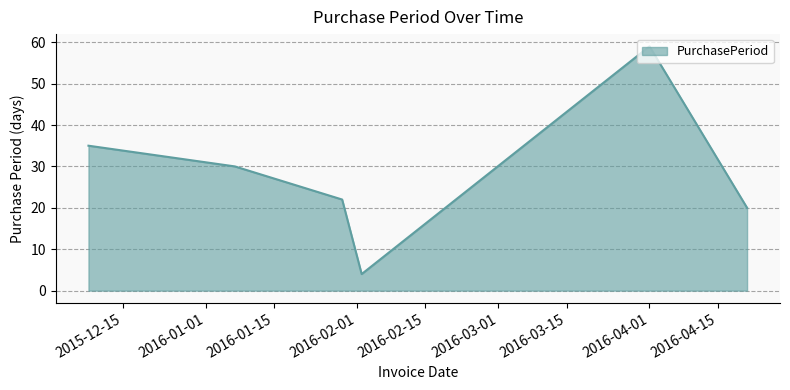

What is the smallest value displayed?

4